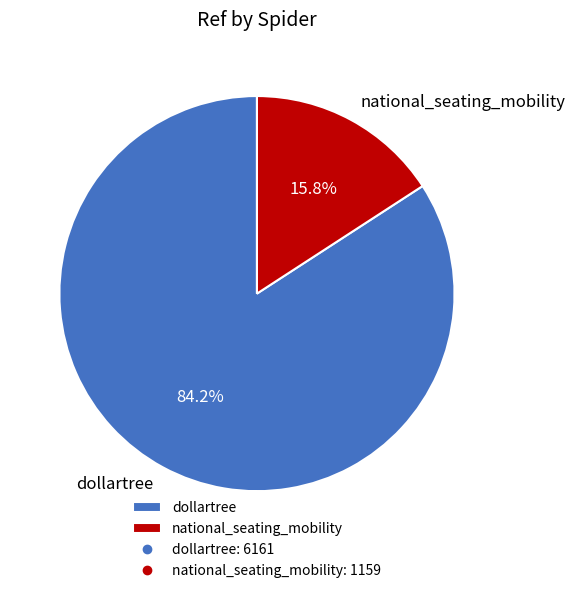

Does any single category account for the majority?

Yes